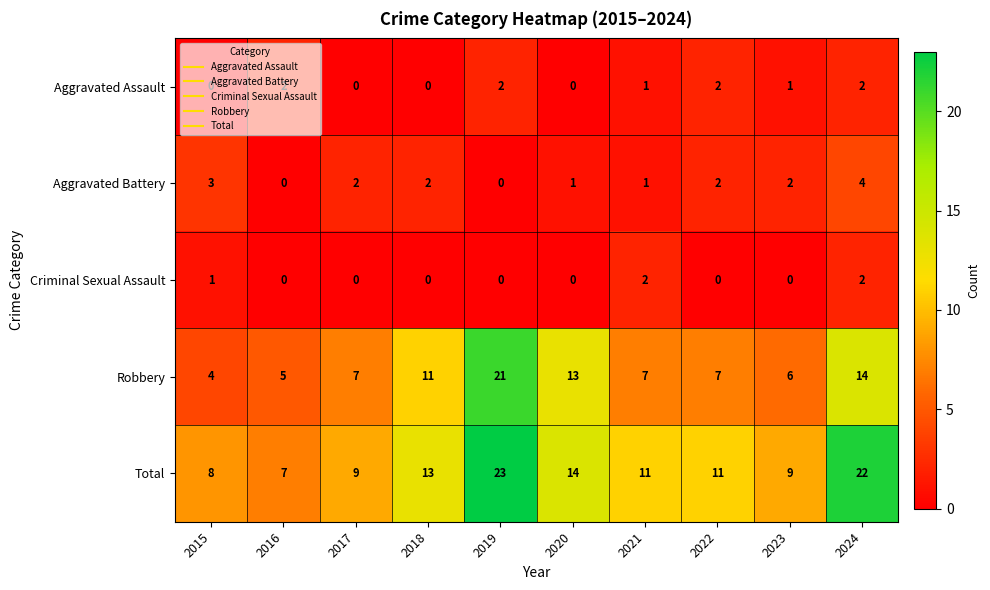

Count the Criminal Sexual Assault values in the range 0 to 1.

8